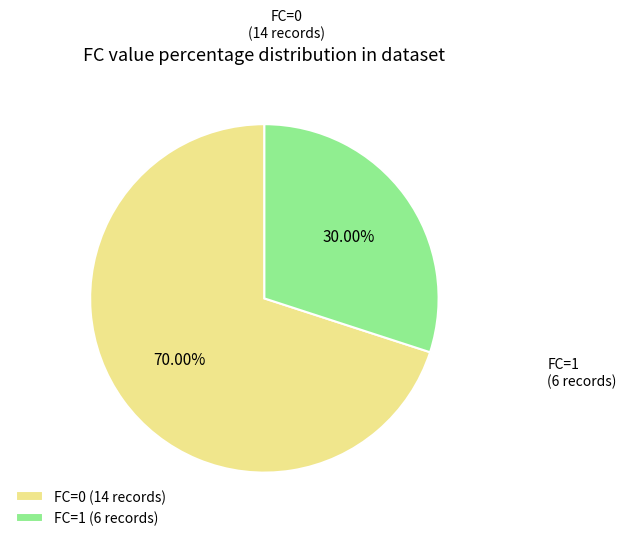

Rank the categories by value from lowest to highest.

FC=1 (6 records), FC=0 (14 records)